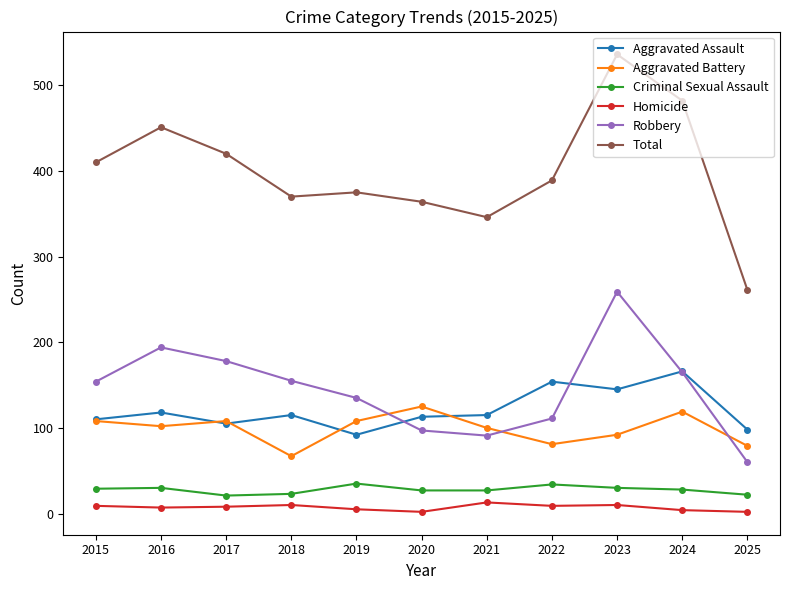

The value of Criminal Sexual Assault at 2019 is 12. True or false?

False